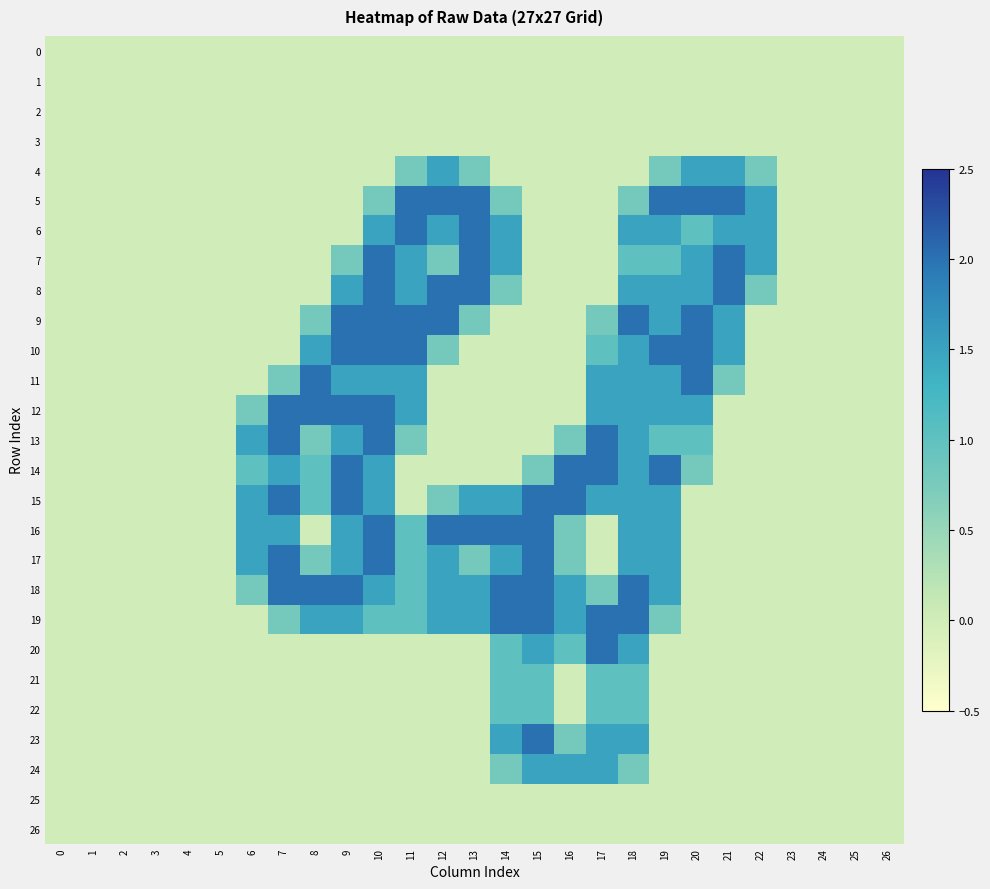

Count the number of data series in this chart.

27